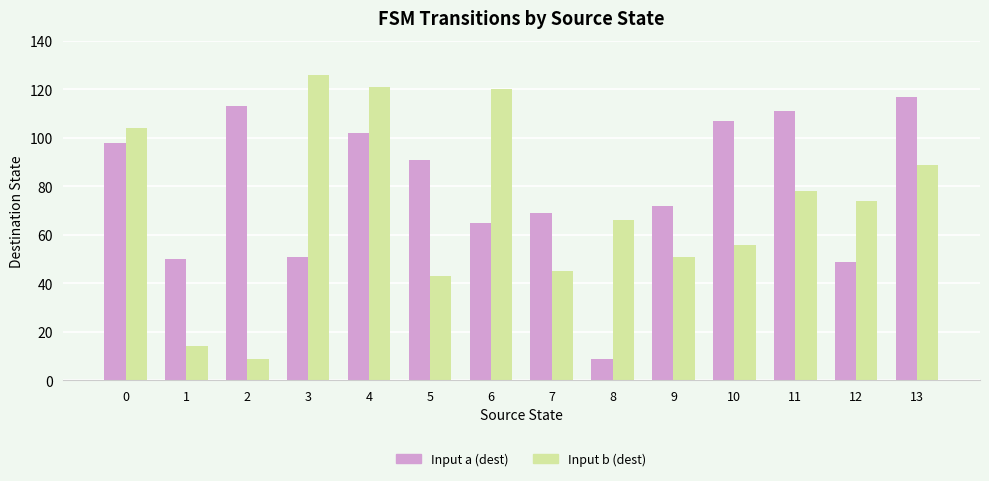

Rank the series at 9 from highest to lowest value.

Input a (dest), Input b (dest)